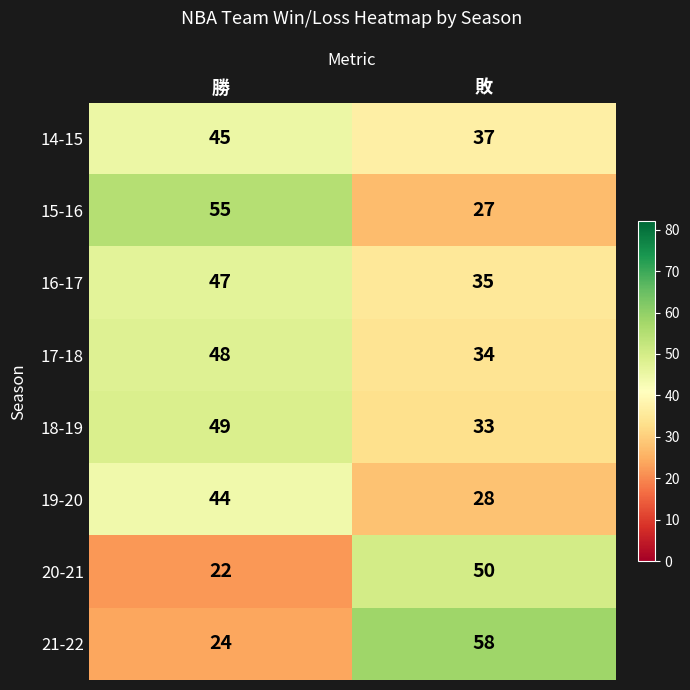

What is the total value across all series at 勝?

334